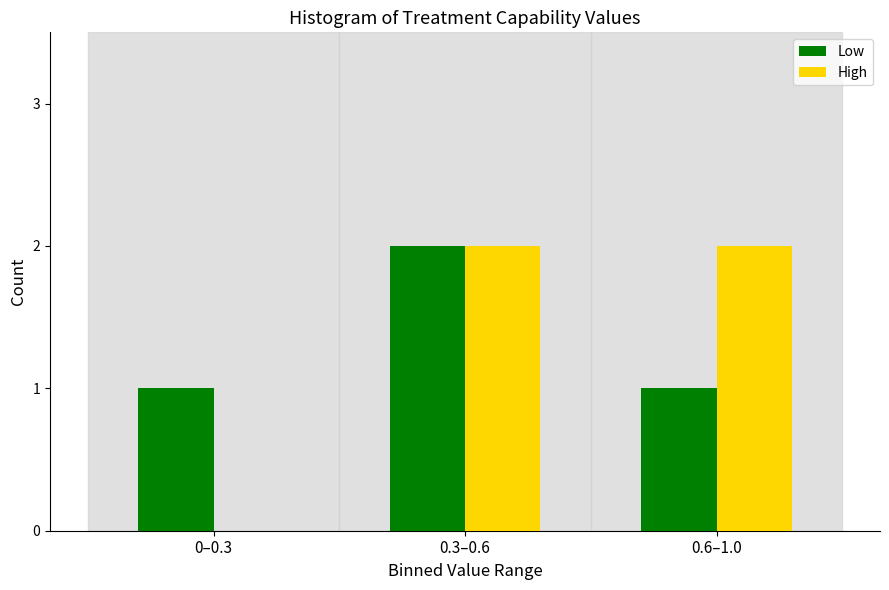

Reading left to right, extract all data points from this chart.

Low: 0–0.3=1	0.3–0.6=2	0.6–1.0=1
High: 0–0.3=0	0.3–0.6=2	0.6–1.0=2